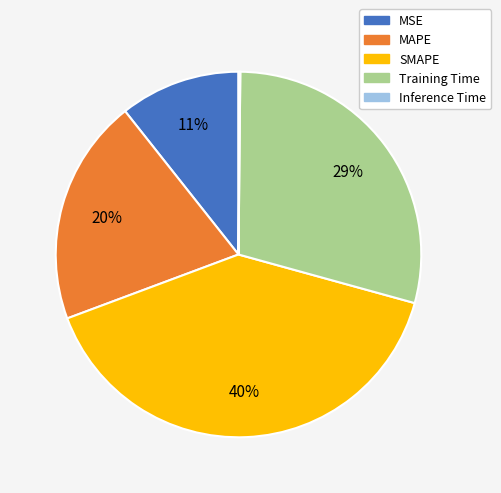

Is it true that MAPE is 10% of the pie?

False